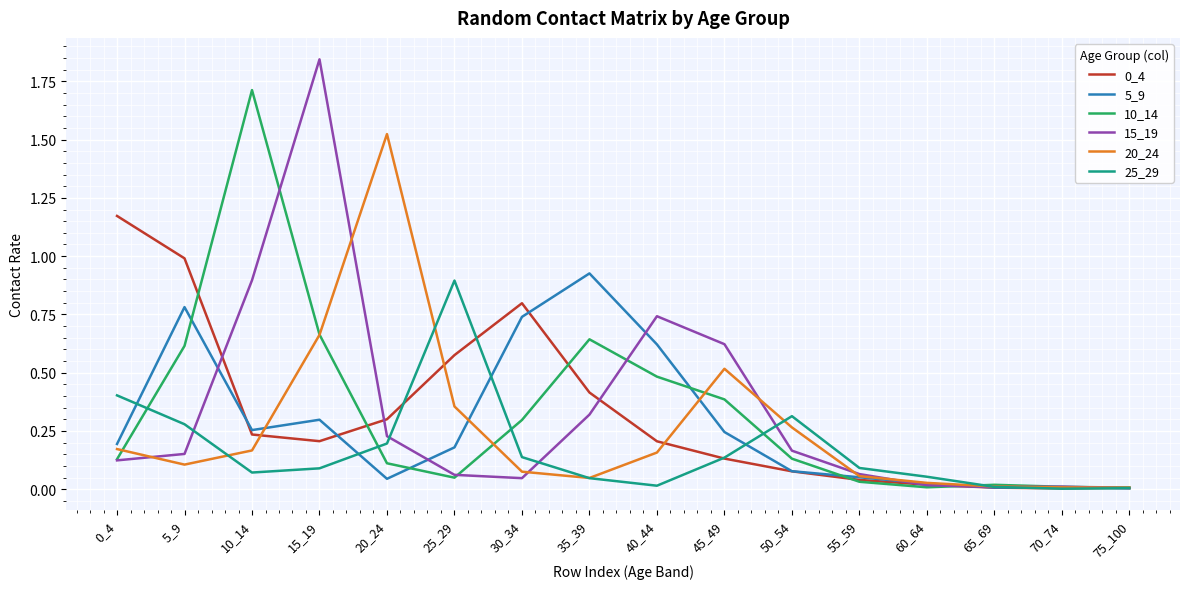

Which series has the widest spread of values?

15_19